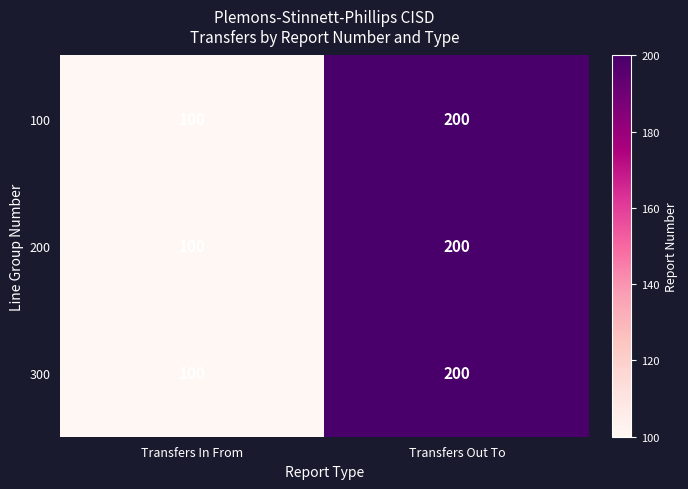

List the labels in order of 200 value, largest first.

Transfers Out To, Transfers In From